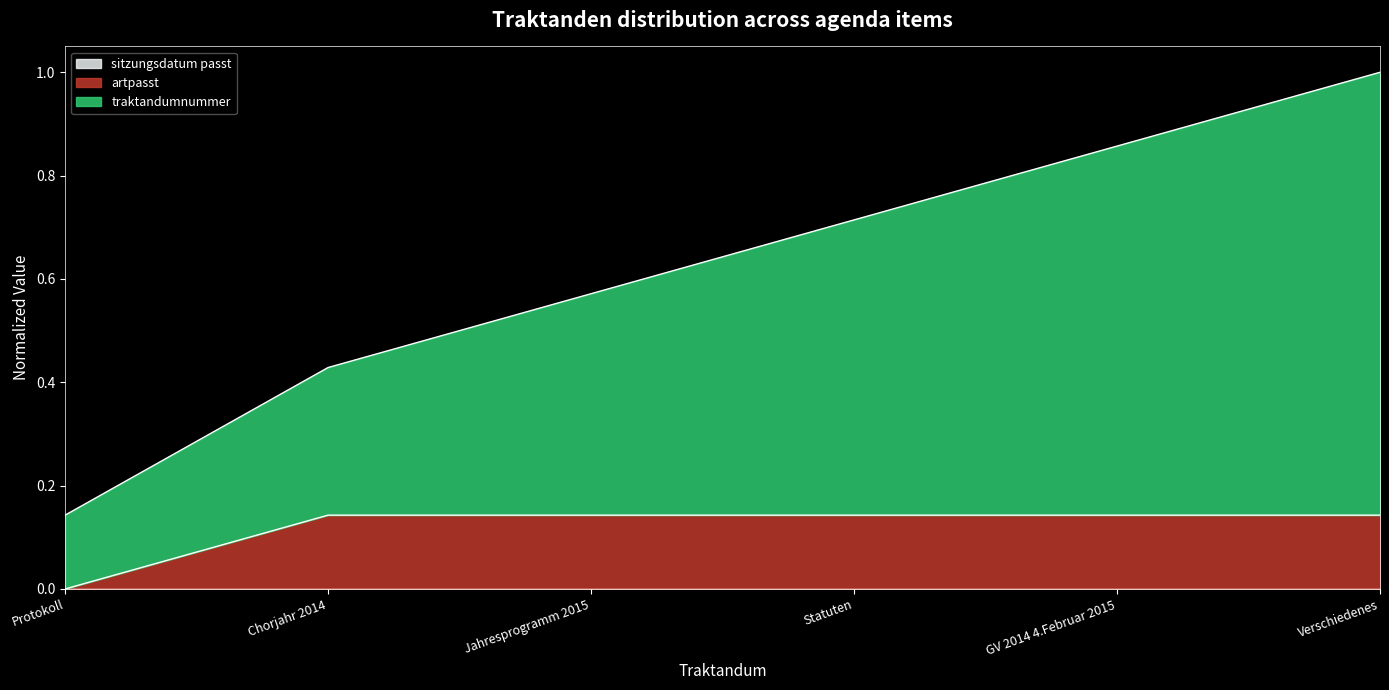

Which series has the widest spread of values?

traktandumnummer